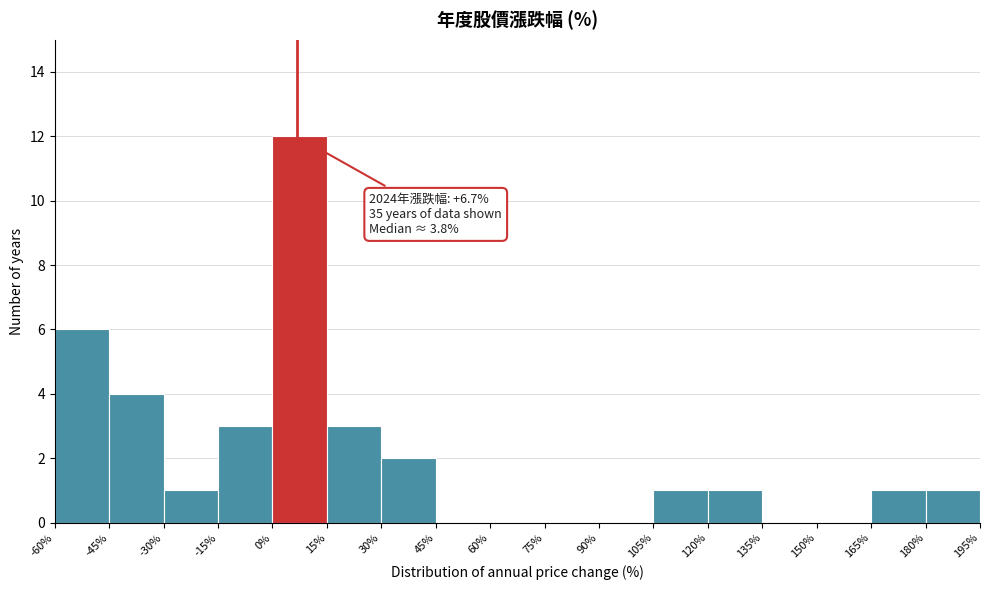

Which range on the x-axis has the tallest bar?

0% to 15%